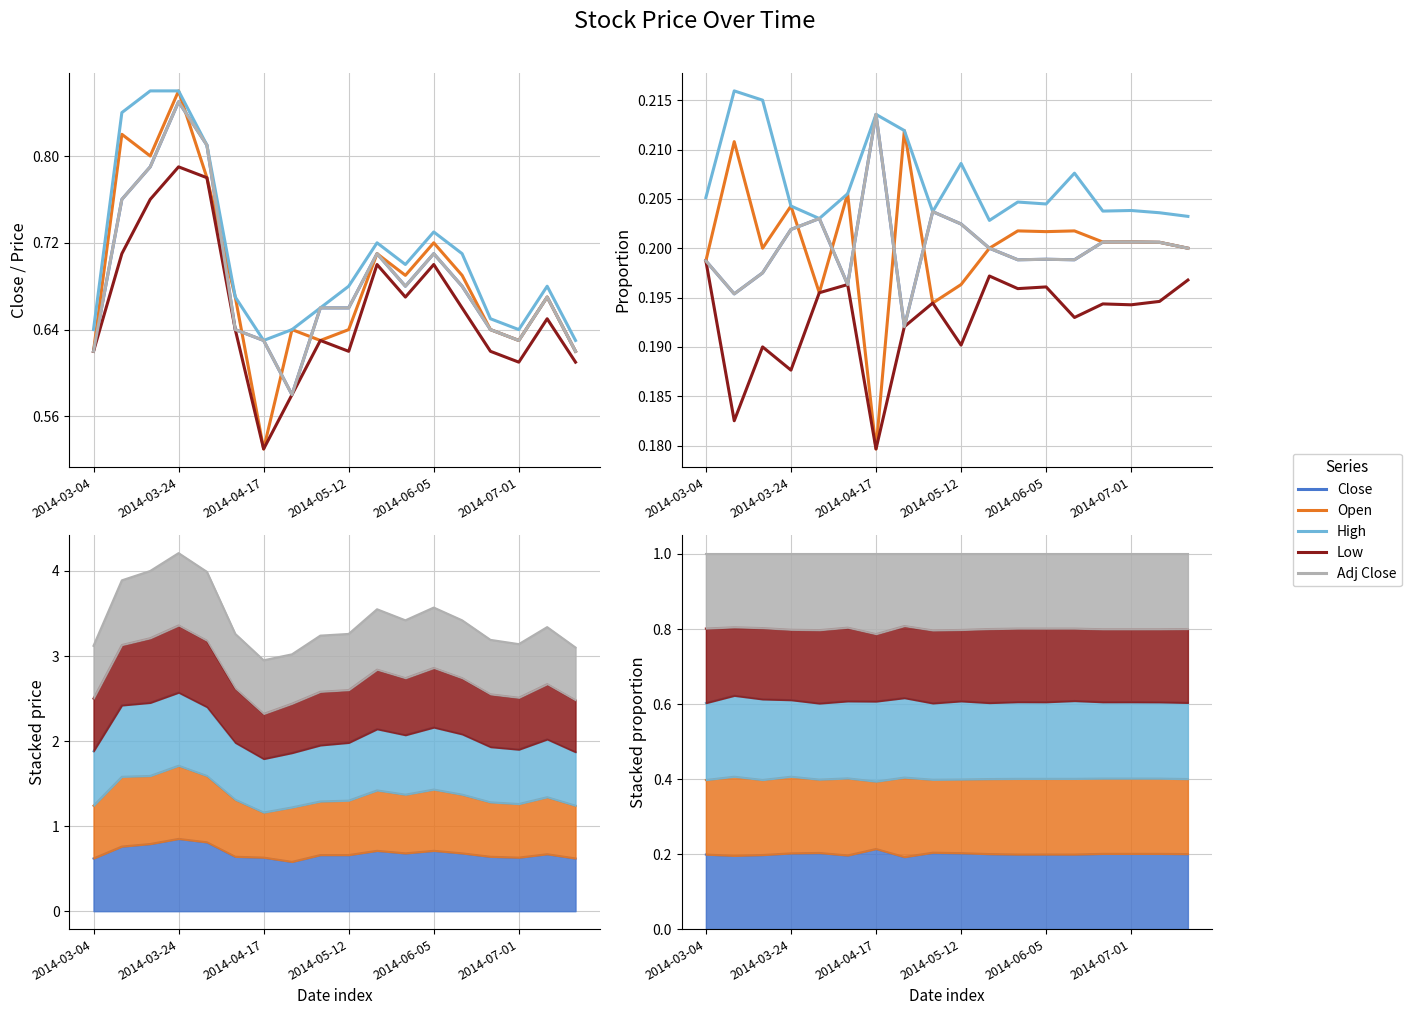

At how many categories does at least one series exceed 0?

18